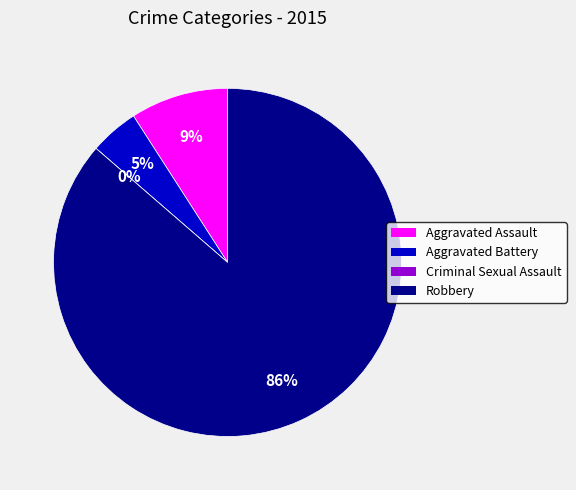

Between Aggravated Battery and Aggravated Assault, which is larger?

Aggravated Assault